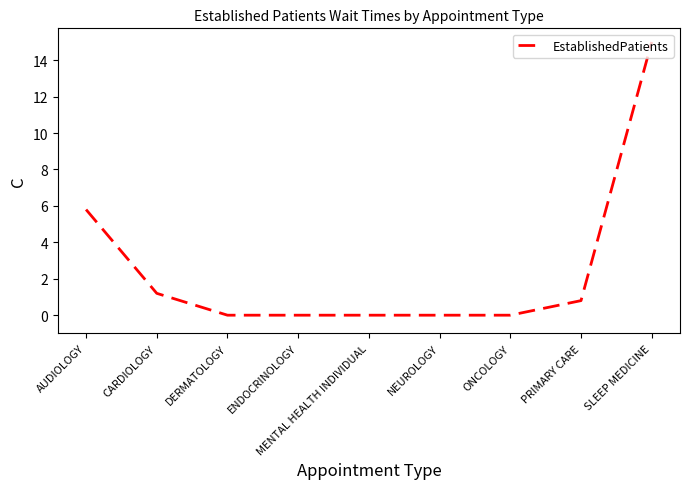

Where is the data nearest to the value 7?

AUDIOLOGY